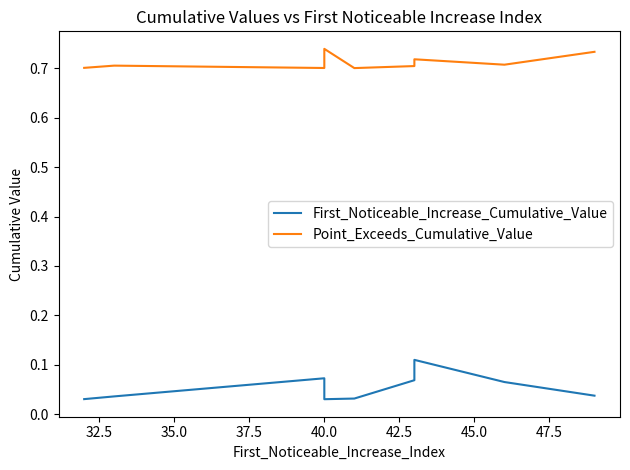

The Point_Exceeds_Cumulative_Value series shows 0.7 at 40.0. True or false?

True